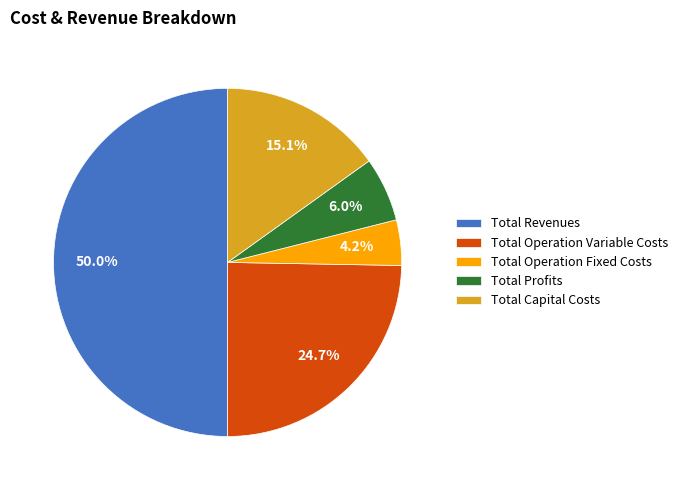

Which has a higher value, Total Capital Costs or Total Operation Variable Costs?

Total Operation Variable Costs